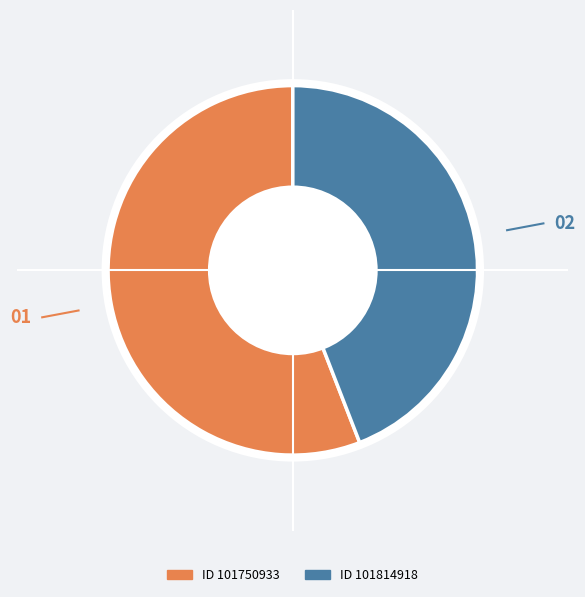

Is there a majority slice in this chart?

Yes